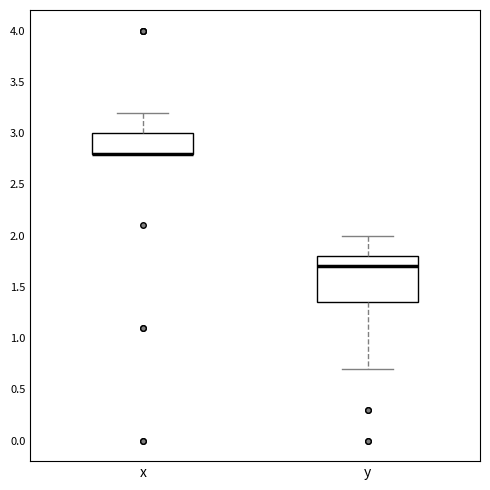

Where does the upper whisker of the box for x end on the y-axis? The values are not printed on the chart, so give them approximately, as read against the axis.

3.20